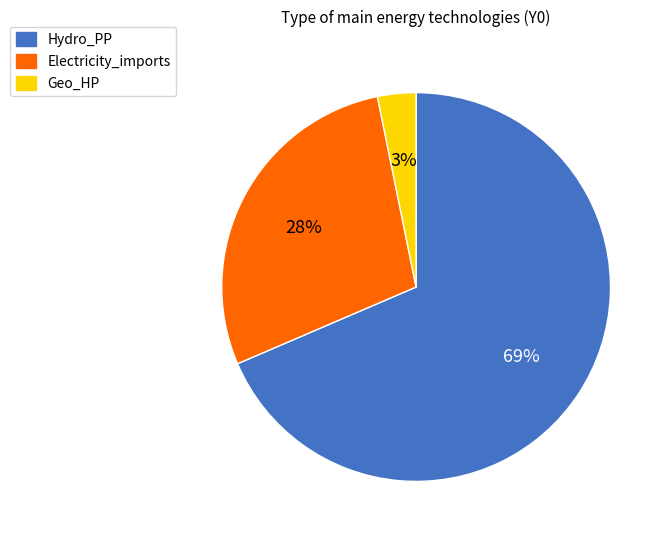

Is the sum of Hydro_PP and Geo_HP greater than half?

Yes